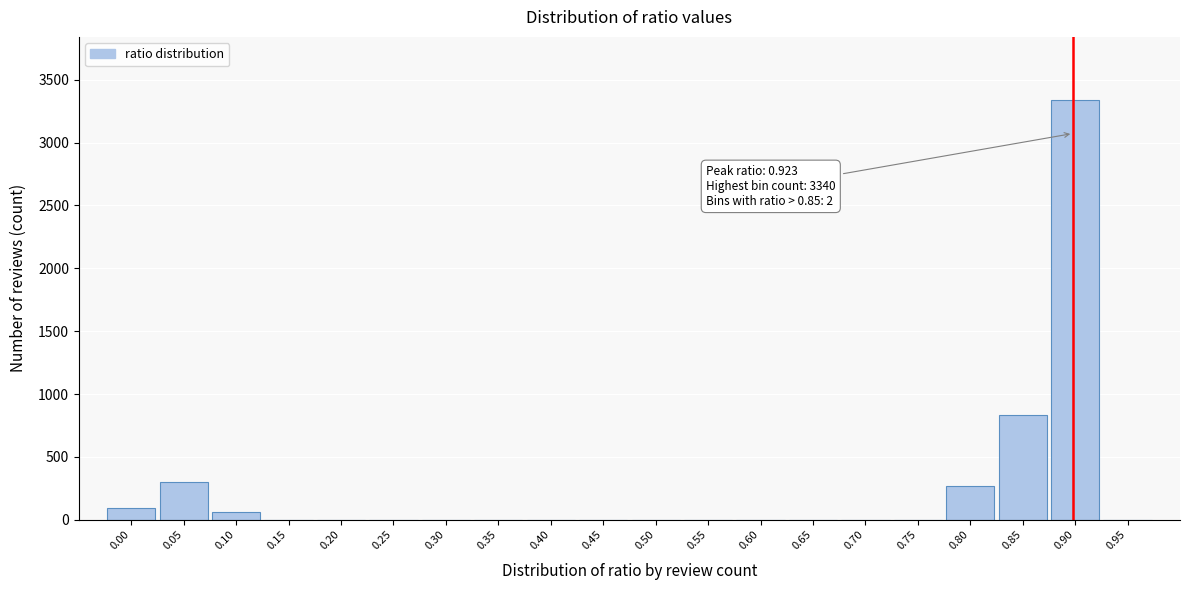

Reading left to right, transcribe all the data shown in this chart.

0.00=91	0.05=302	0.10=65	0.15=0	0.20=0	0.25=0	0.30=0	0.35=0	0.40=0	0.45=0	0.50=0	0.55=0	0.60=0	0.65=0	0.70=0	0.75=0	0.80=269	0.85=833	0.90=3340	0.95=0